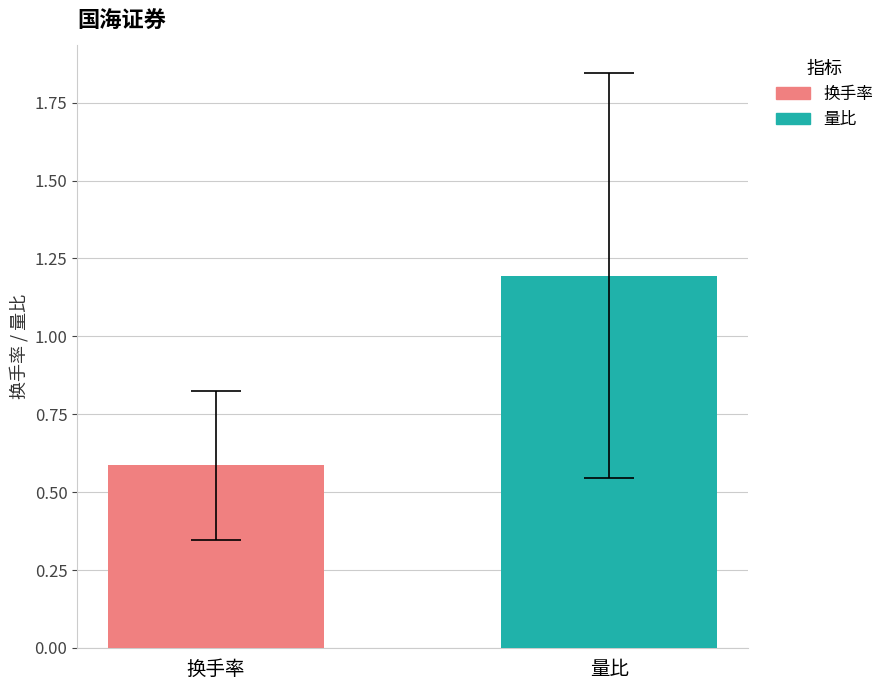

Which series has the largest range (max minus min)?

换手率